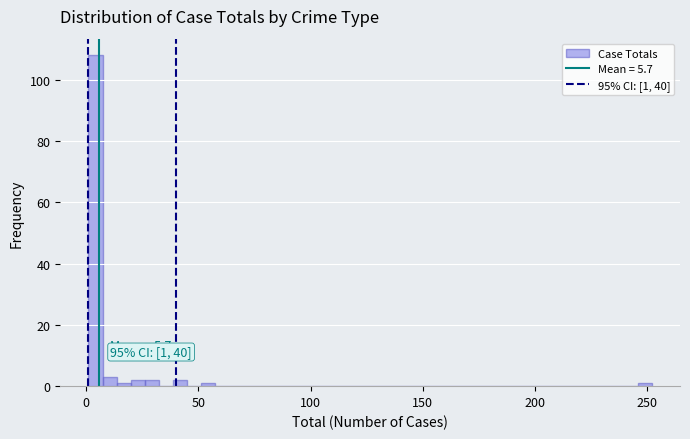

Read against the x-axis, roughly where is the centre of the tallest bar?

5